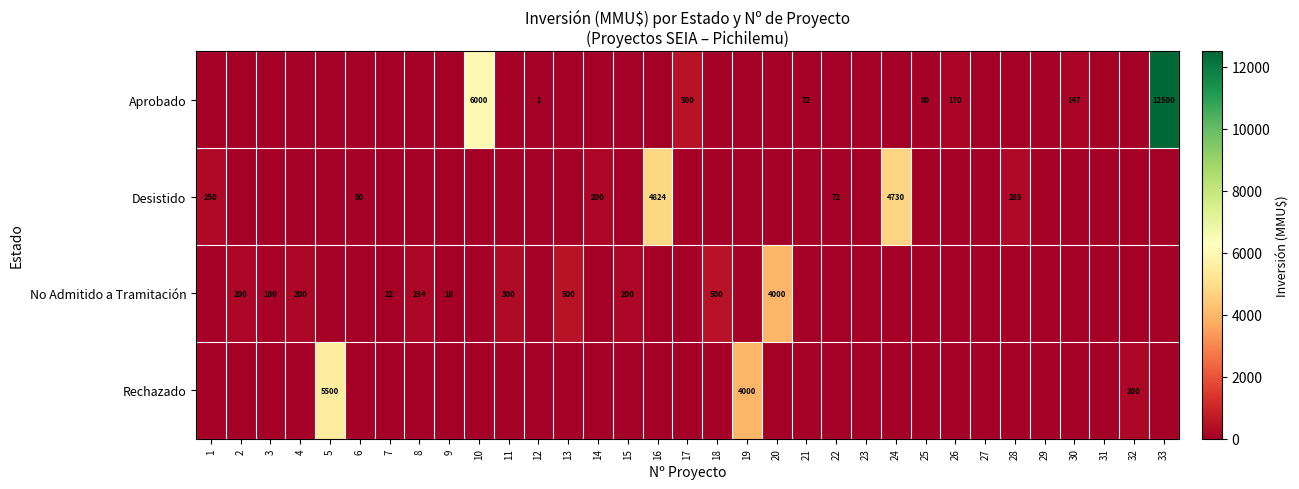

Count the number of data series in this chart.

4